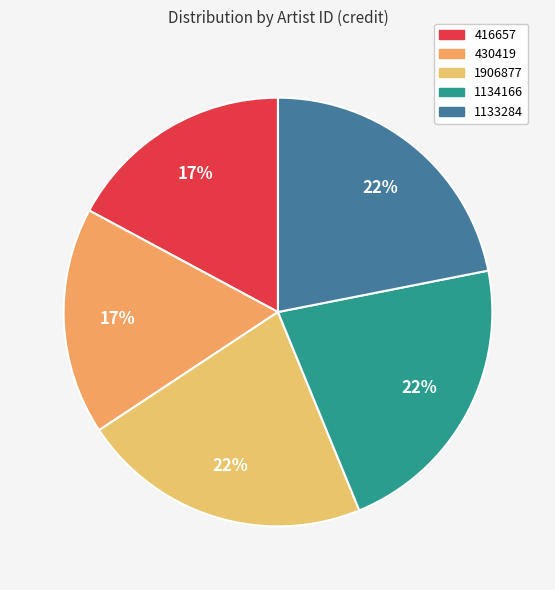

To the nearest percent, what is the difference between the largest and smallest slice percentages?

5%